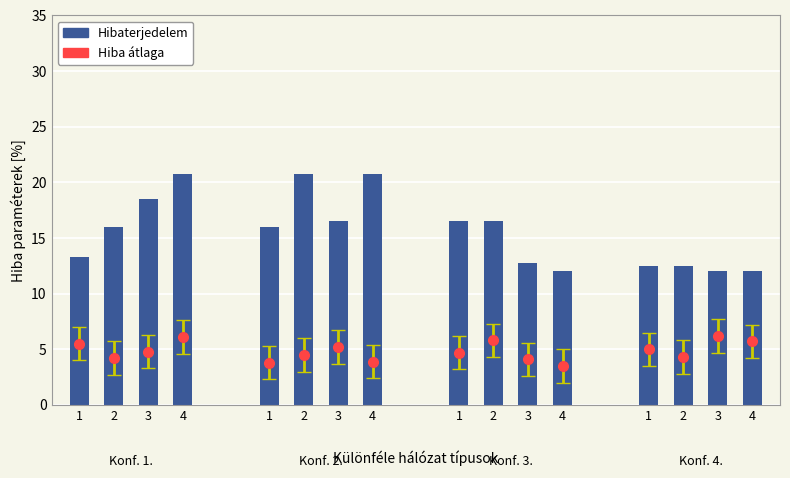

What is the difference between the second highest and minimum values?

8.8